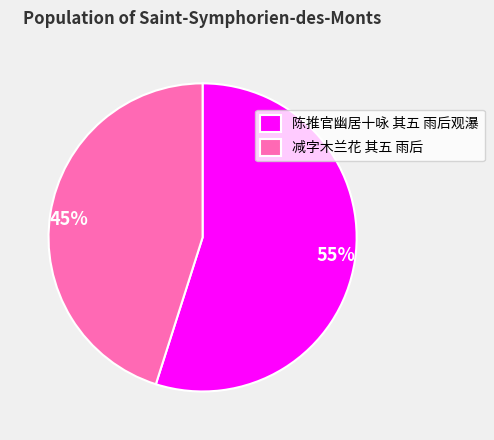

What percentage is the 陈推官幽居十咏 其五 雨后观瀑 slice, to the nearest percent?

55%